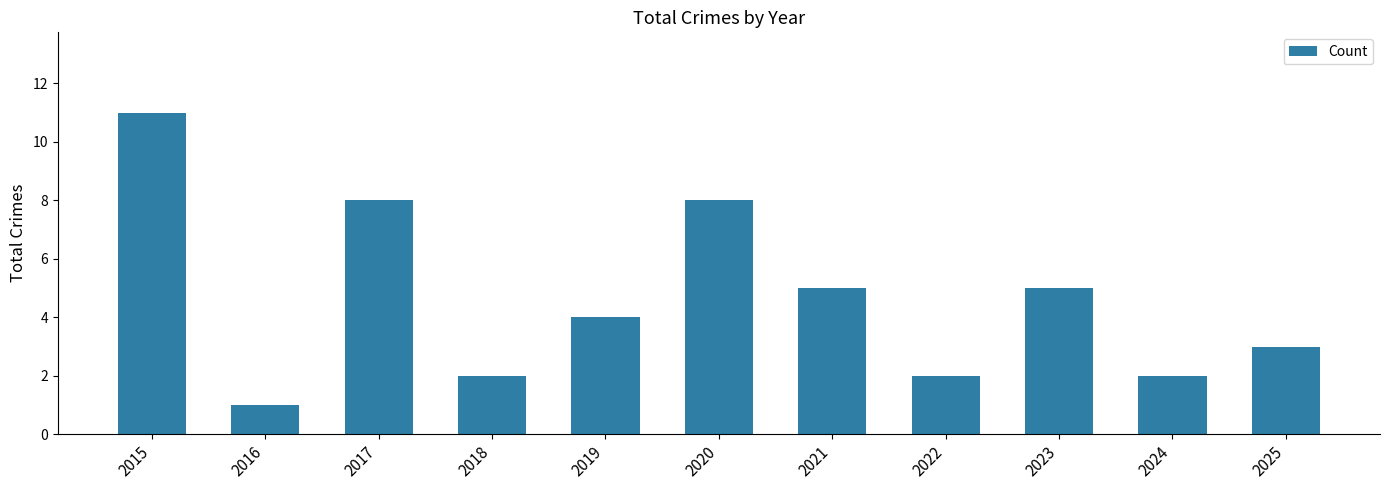

What is the maximum value shown in the chart?

11